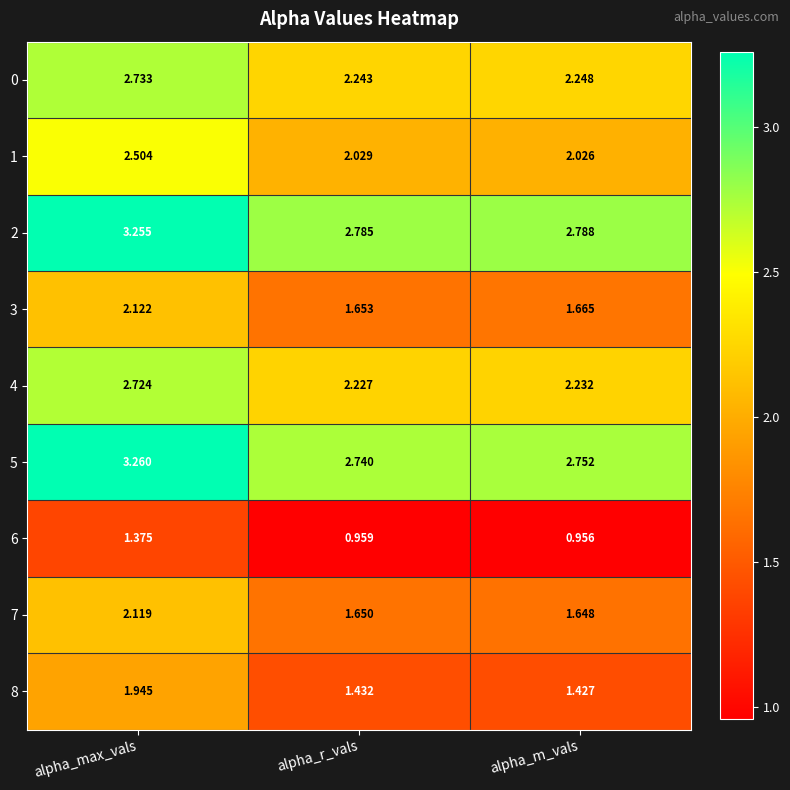

Count the number of data series in this chart.

9